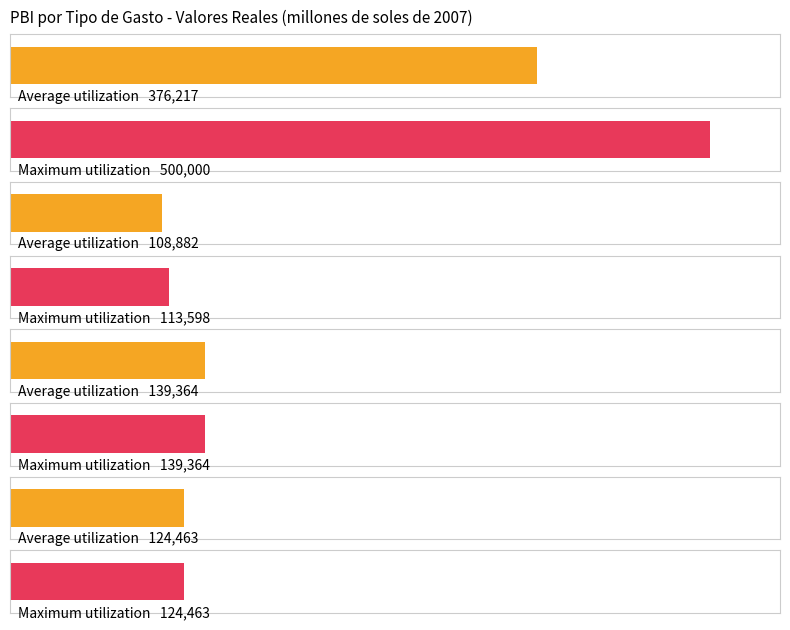

At how many categories does at least one series exceed 118316?

3